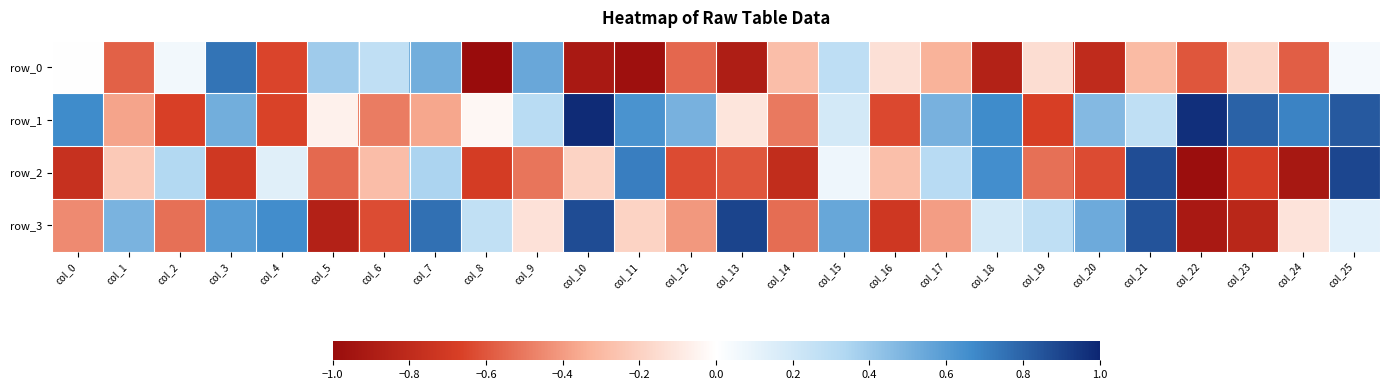

At which category does the chart reach its peak across all series?

col_10